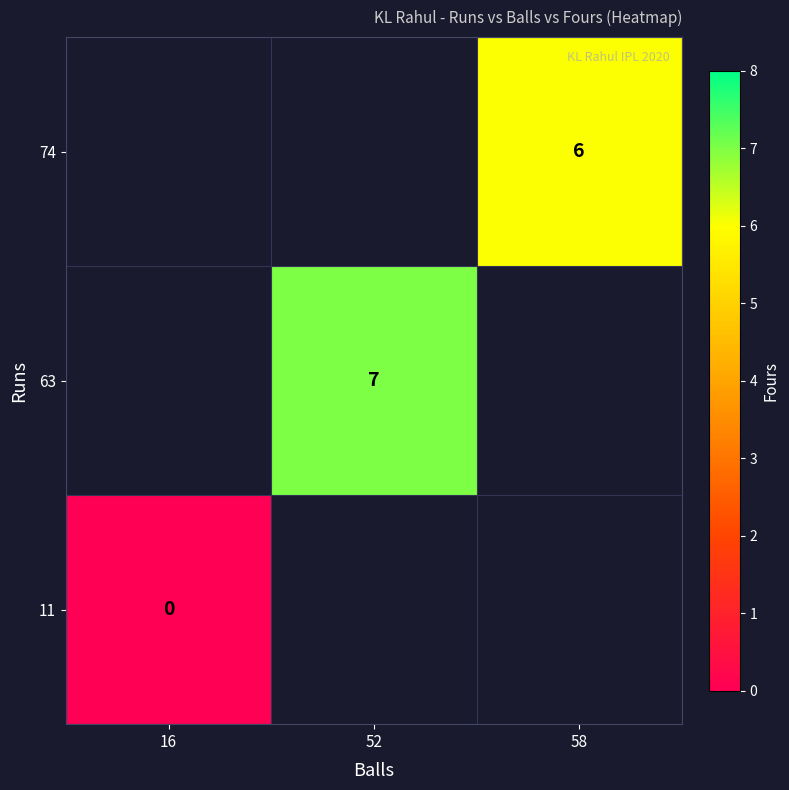

Which category has the highest value across all series?

52